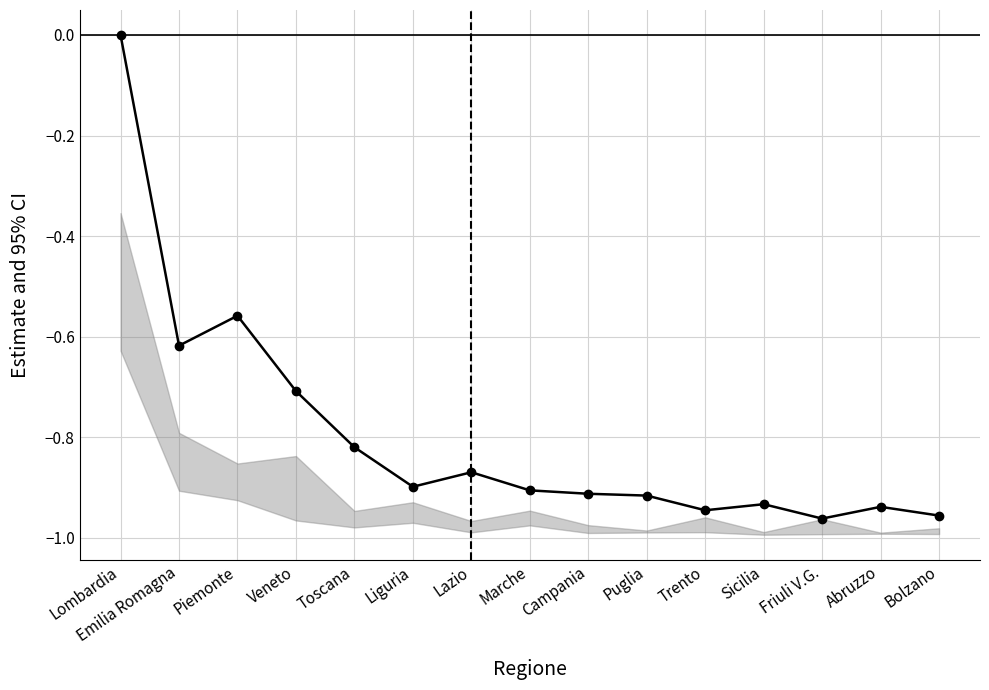

What is the minimum value shown in the chart?

-1.0